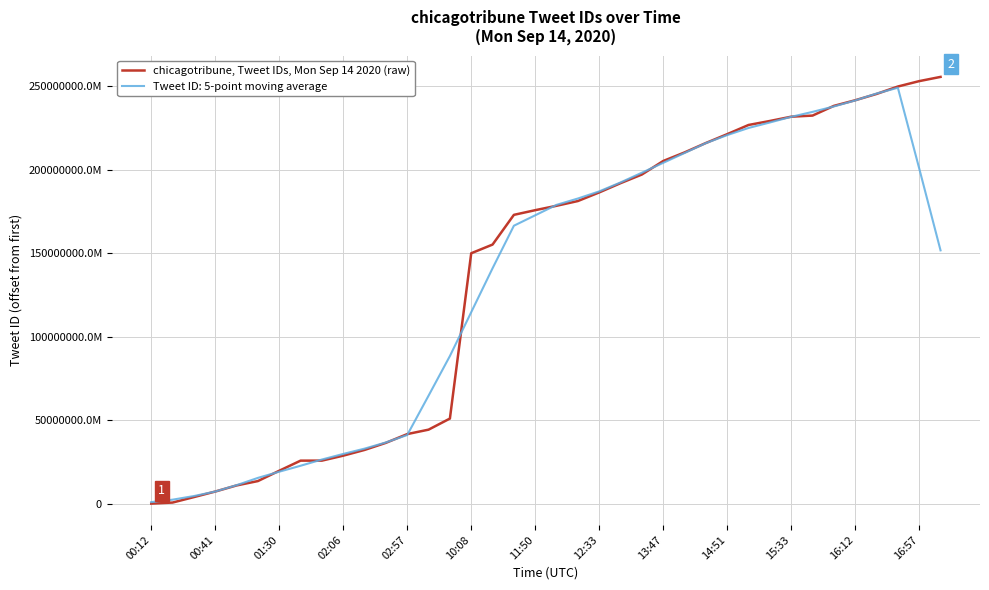

Reading left to right, what are all the values shown in this chart?

0	629778935809	3901583581189	7225217183744	10878107856896	13495034634241	19680899174400	25726430334976	25741601210368	28713328570369	32145057710081	36392642076672	41635970809856	44289987973121	50933140611072	149938231046145	155141026136064	172936874946567	175736350642176	178372600721413	181211574042636	186363999735809	191912178835456	197093335556097	205195065688065	210325399887873	215965212151809	221274437636096	226766052470784	229156294021121	231721140301826	232391608107014	238200555646976	241573413515264	245346676576259	249794211672064	253026602323973	255558108123142